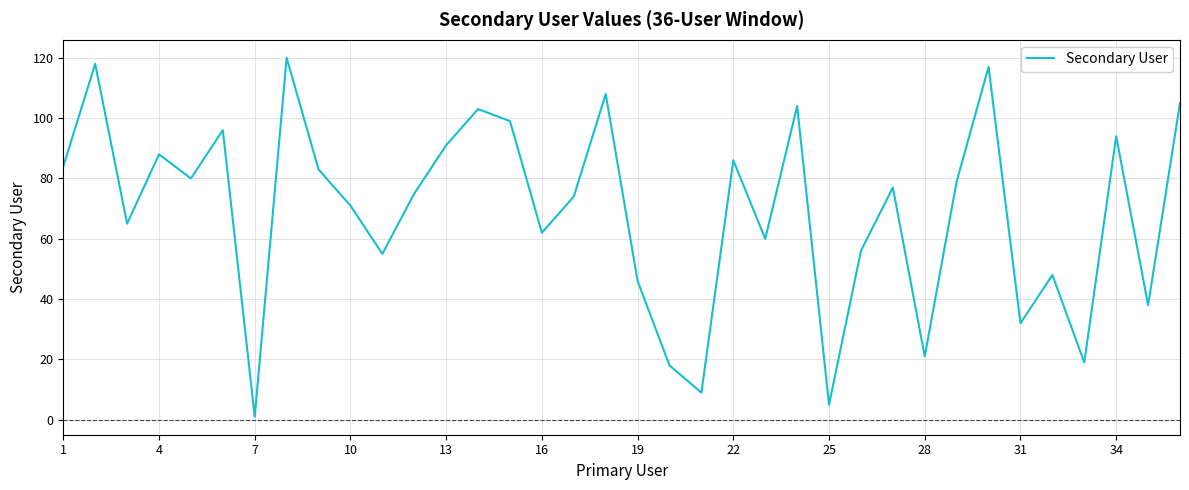

Reading right to left, extract all data points from this chart.

105	38	94	19	48	32	117	79	21	77	56	5	104	60	86	9	18	46	108	74	62	99	103	91	75	55	71	83	120	1	96	80	88	65	118	84